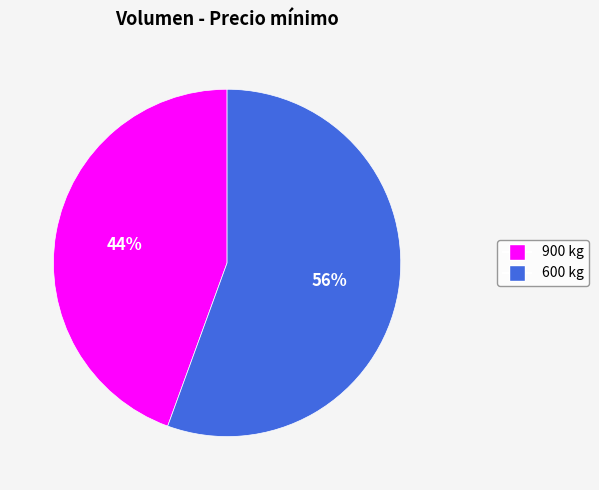

Is the sum of 600 and 900 greater than half?

Yes